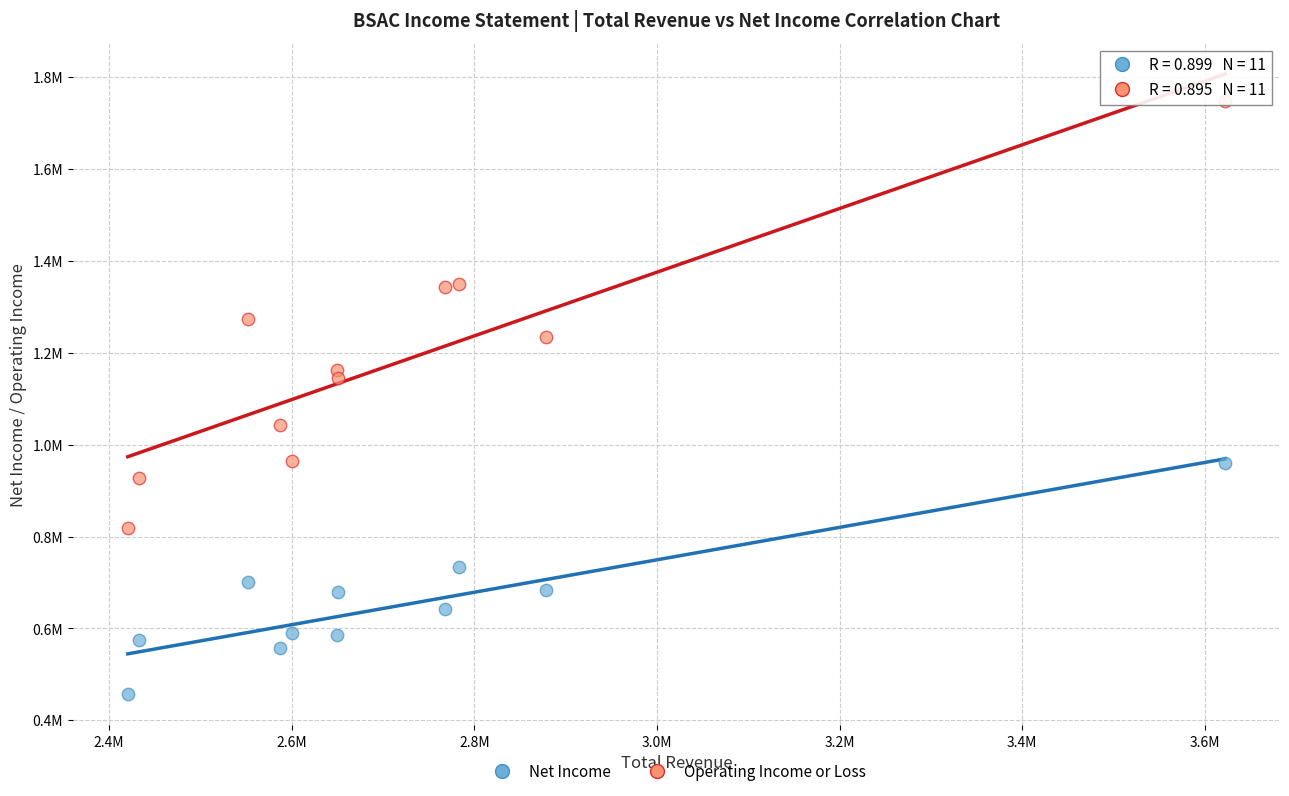

What are all the series names shown in the legend?

Net Income, Operating Income or Loss